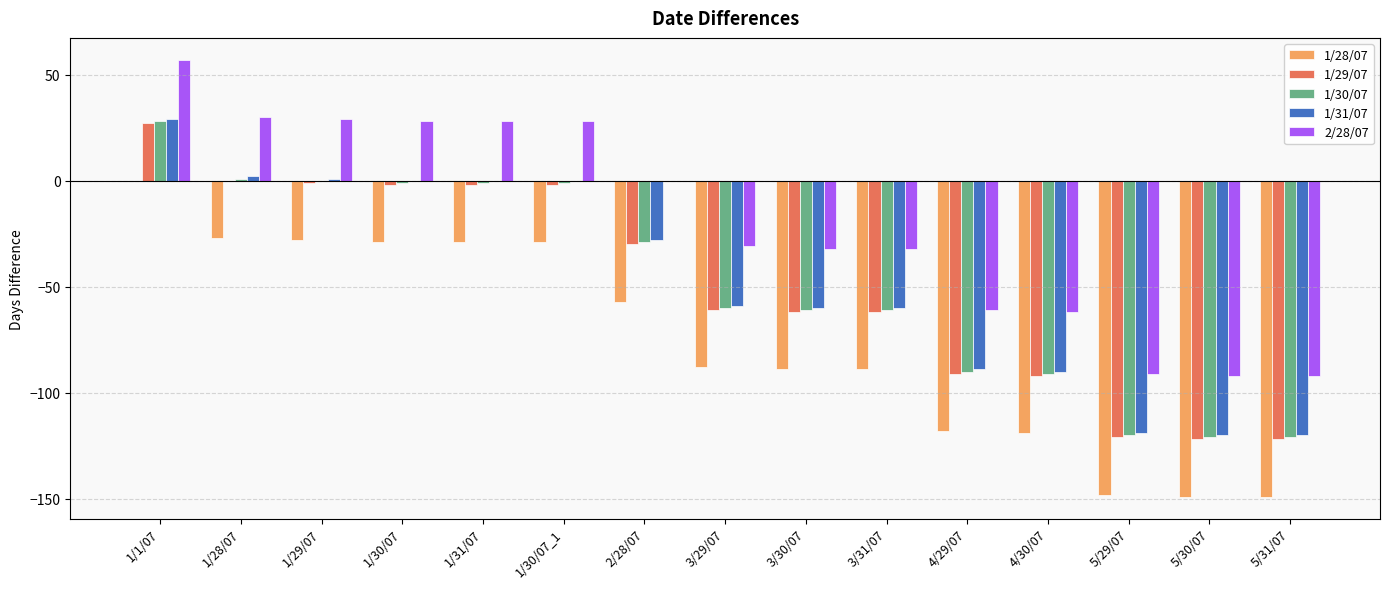

Which label corresponds to the largest value in the chart?

1/1/07